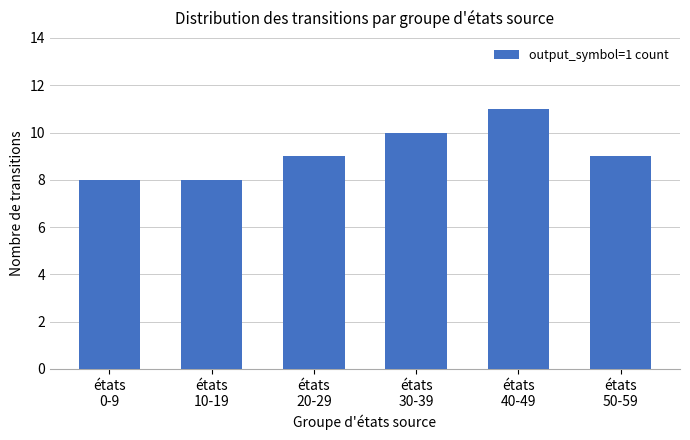

What is the label of the 6th bar from the left?

états
50-59